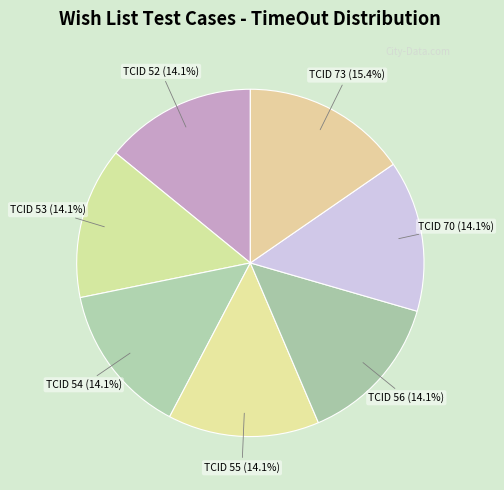

Which category has the biggest portion of the pie?

TCID 73